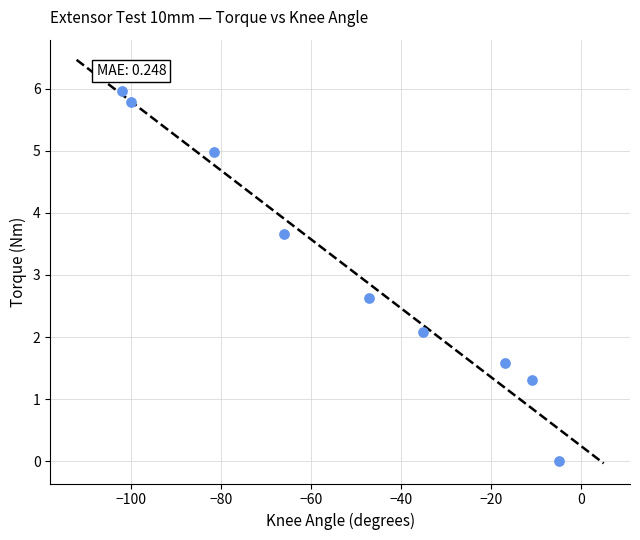

What is the average X value?

-51.6